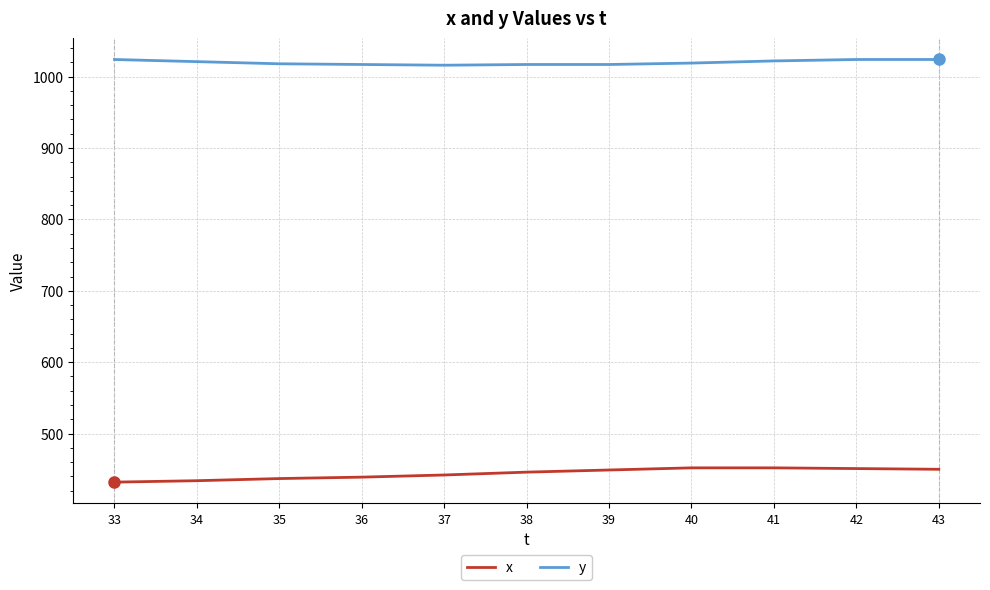

Which series has the largest total across all categories?

y